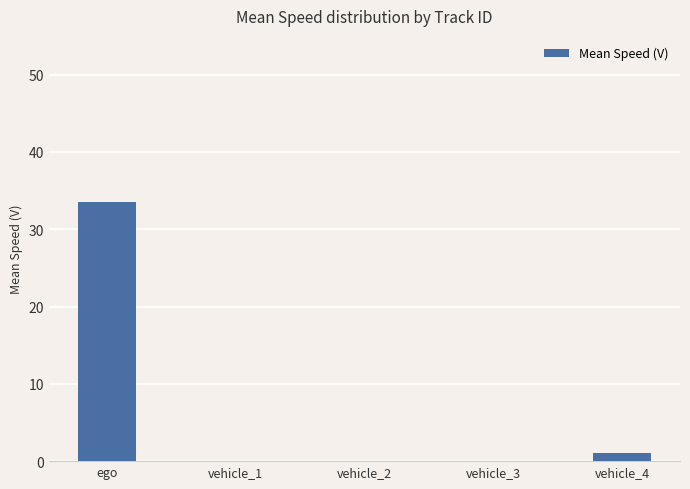

What is the average value?

6.9